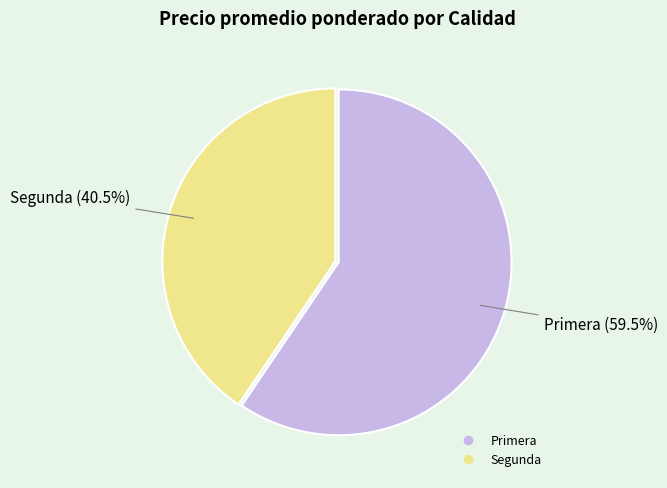

How many slices are in this pie chart?

2